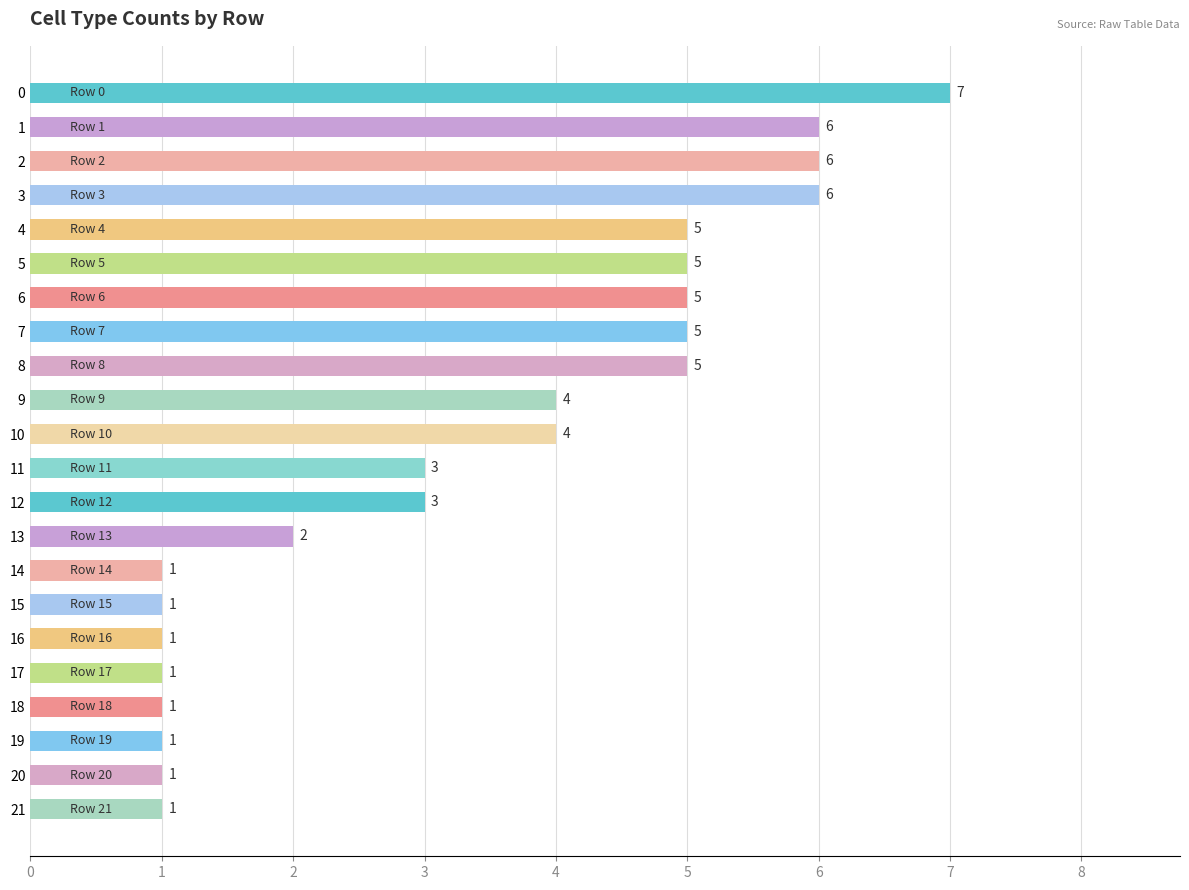

What is the value of the 18th bar from the top?

1